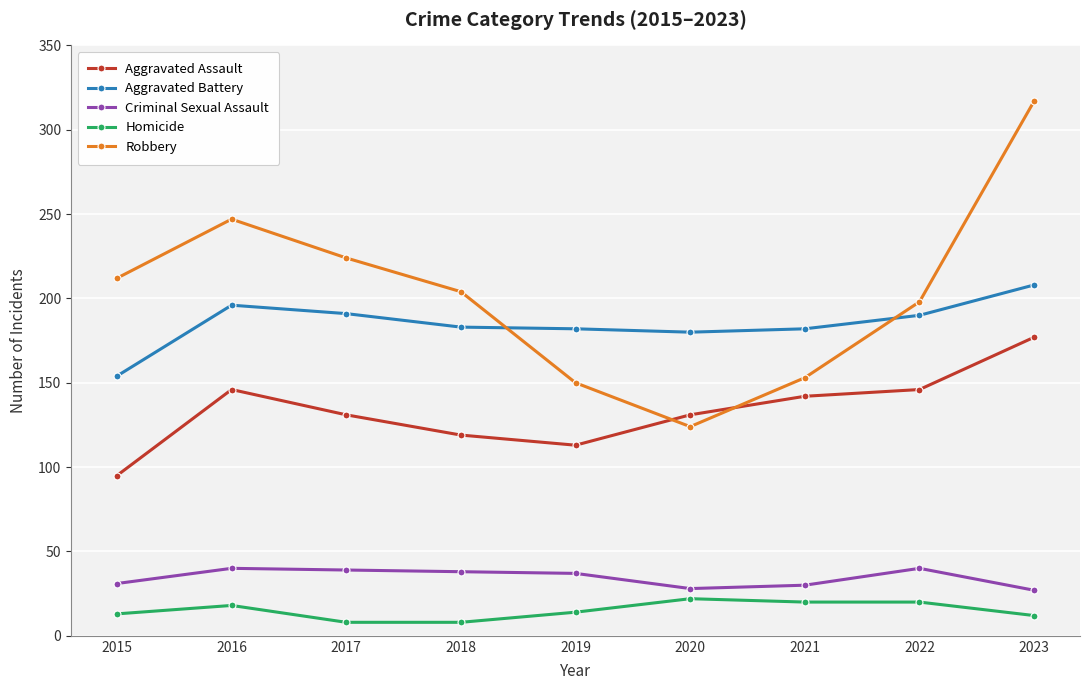

Which series has the widest spread of values?

Robbery